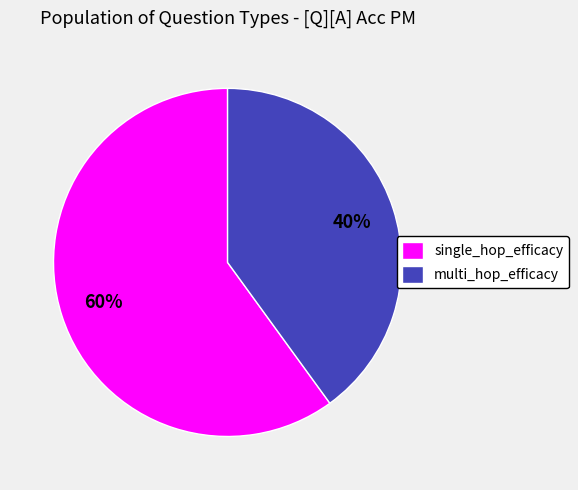

What percentage is the single_hop_efficacy slice, to the nearest percent?

60%